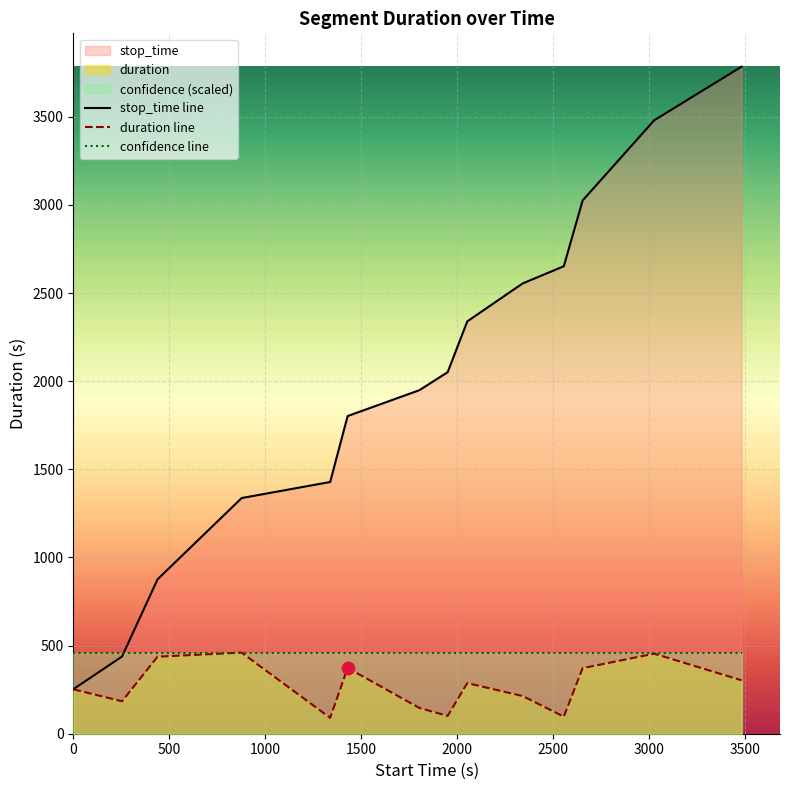

Which series contains the highest Y value?

stop_time